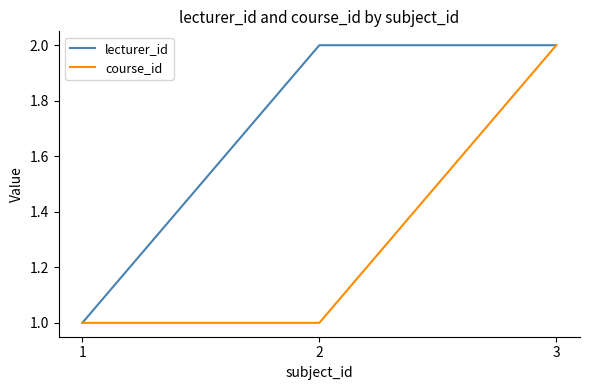

Does the chart display data point markers on the line(s)?

No